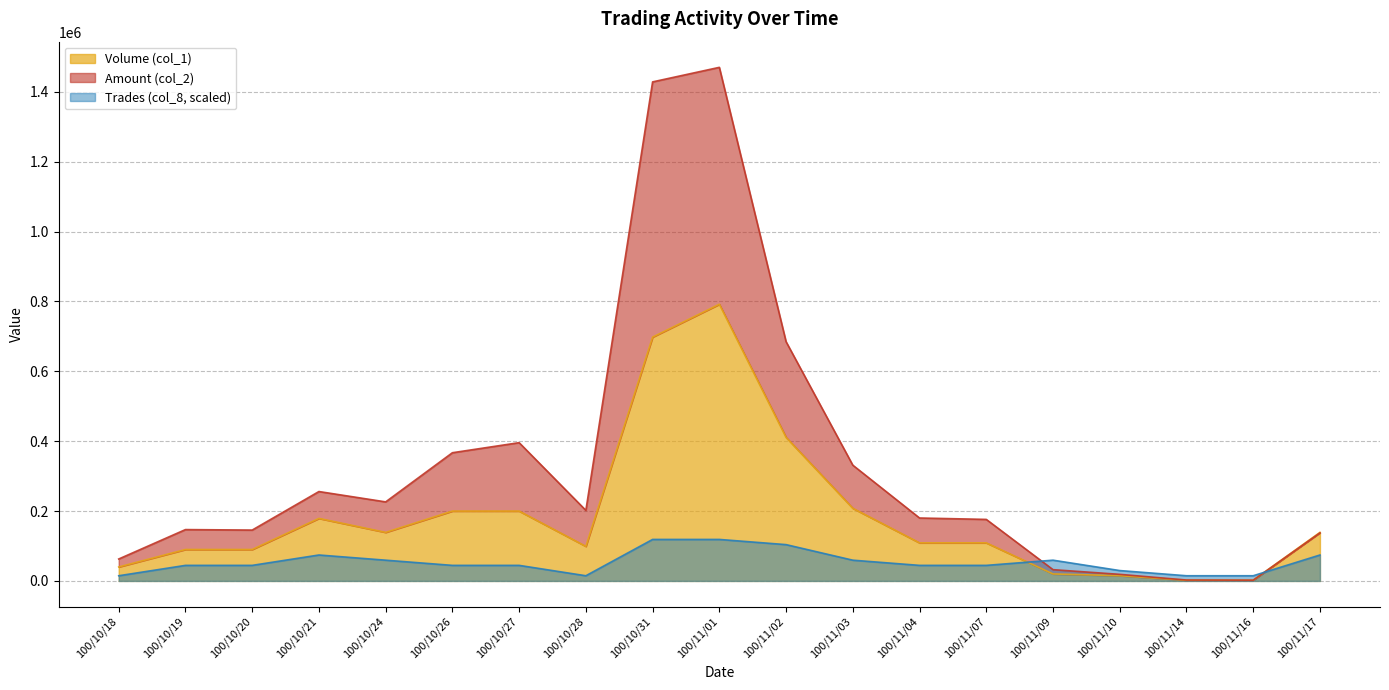

Where is the first local minimum for Volume (col_1)?

100/10/24